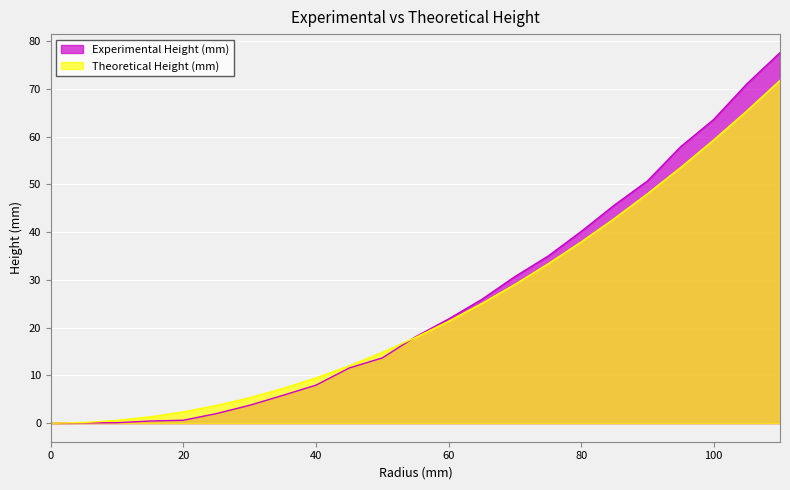

At how many categories does at least one series exceed 58?

3